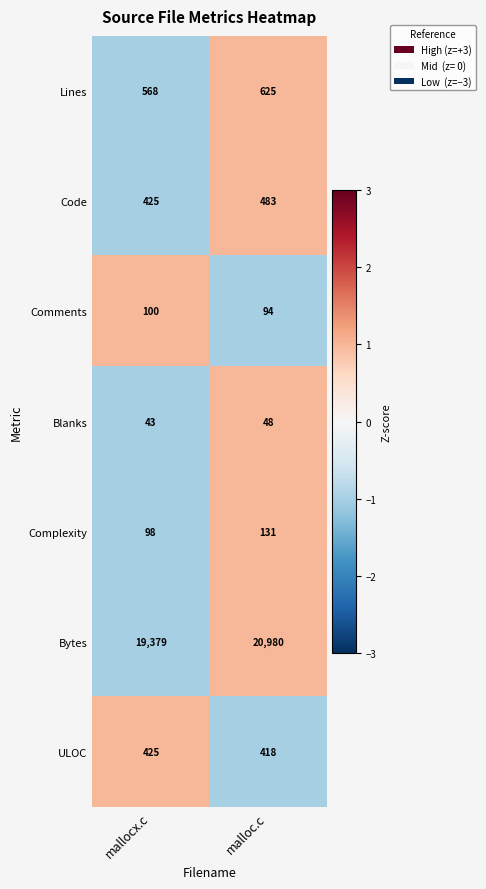

Reading right to left, transcribe all the data shown in this chart.

Lines: 625	568
Code: 483	425
Comments: 94	100
Blanks: 48	43
Complexity: 131	98
Bytes: 20980	19379
ULOC: 418	425